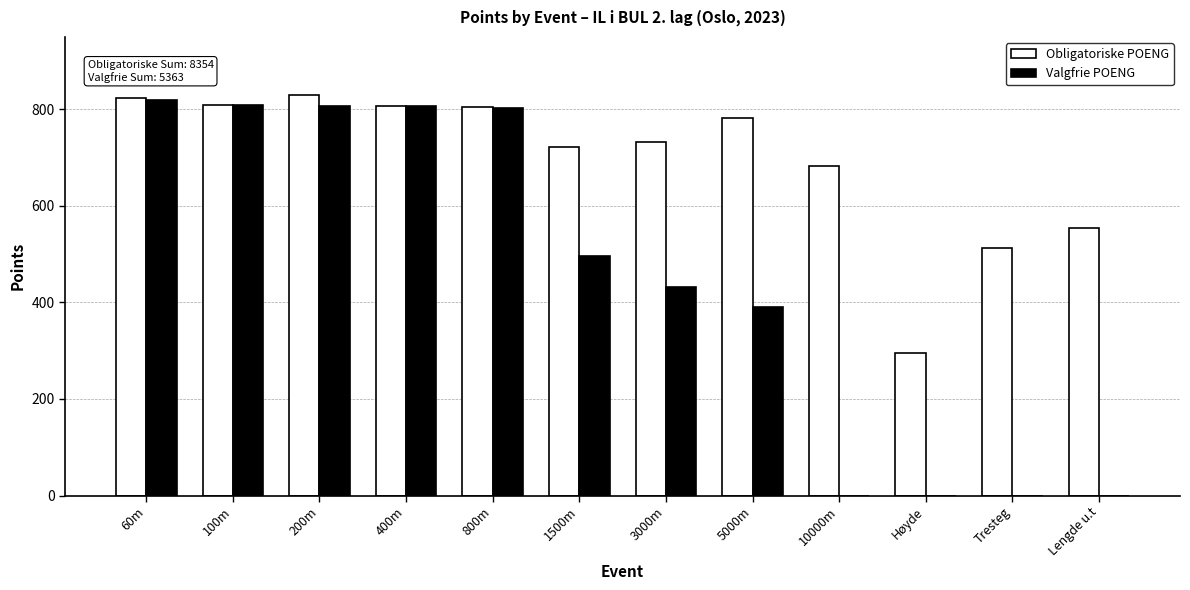

The Obligatoriske POENG series shows 179 at 60m. True or false?

False